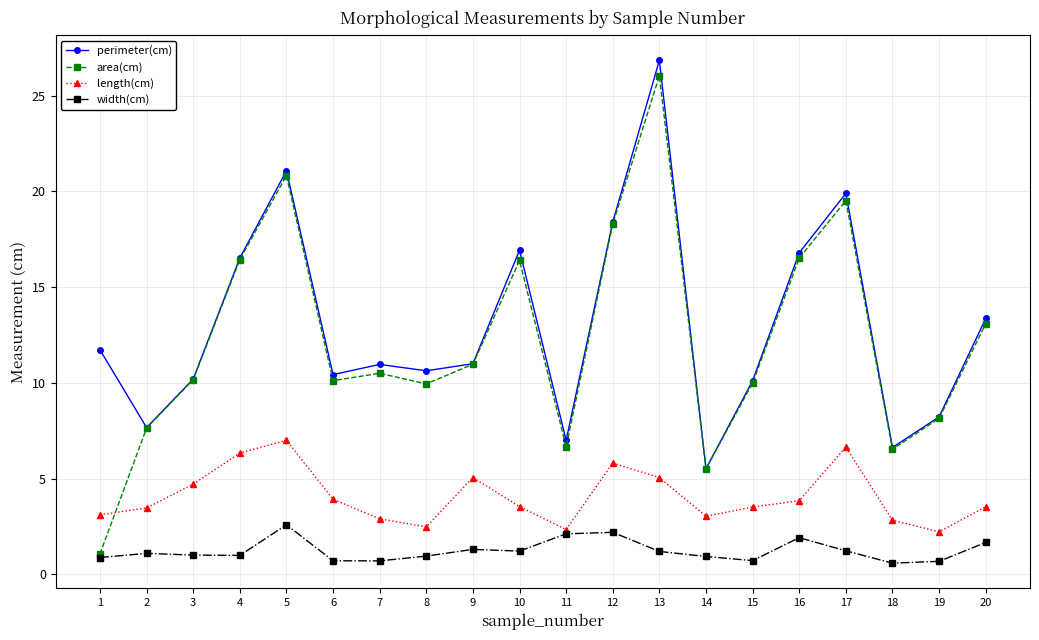

What is the minimum value shown in the chart?

0.6